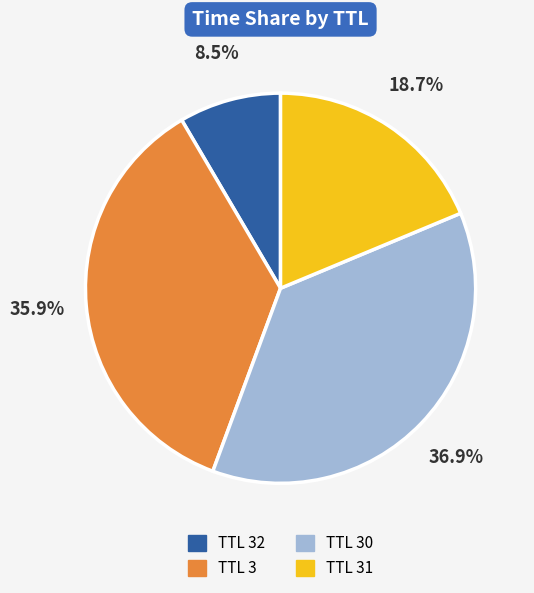

Is there a majority slice in this chart?

No